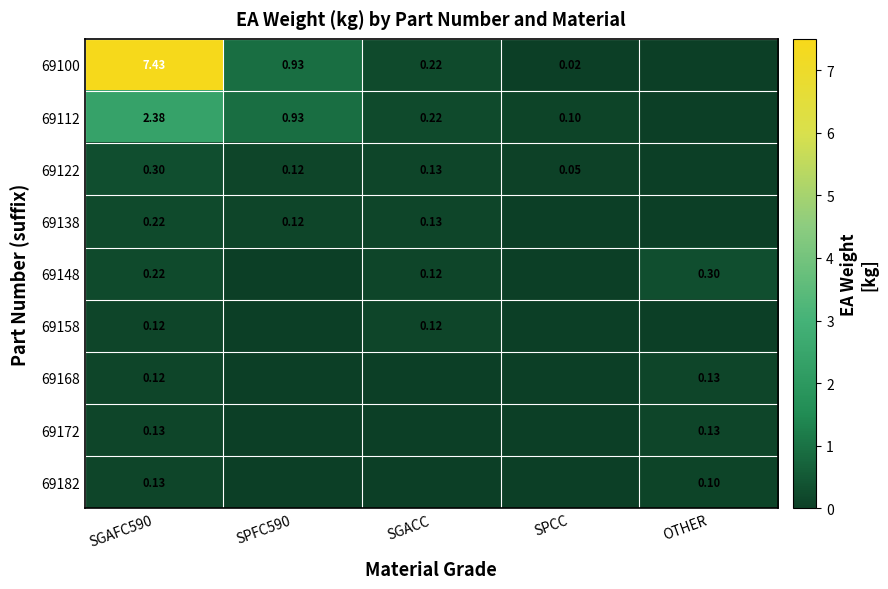

What is the average value of the 69122 series?

0.1